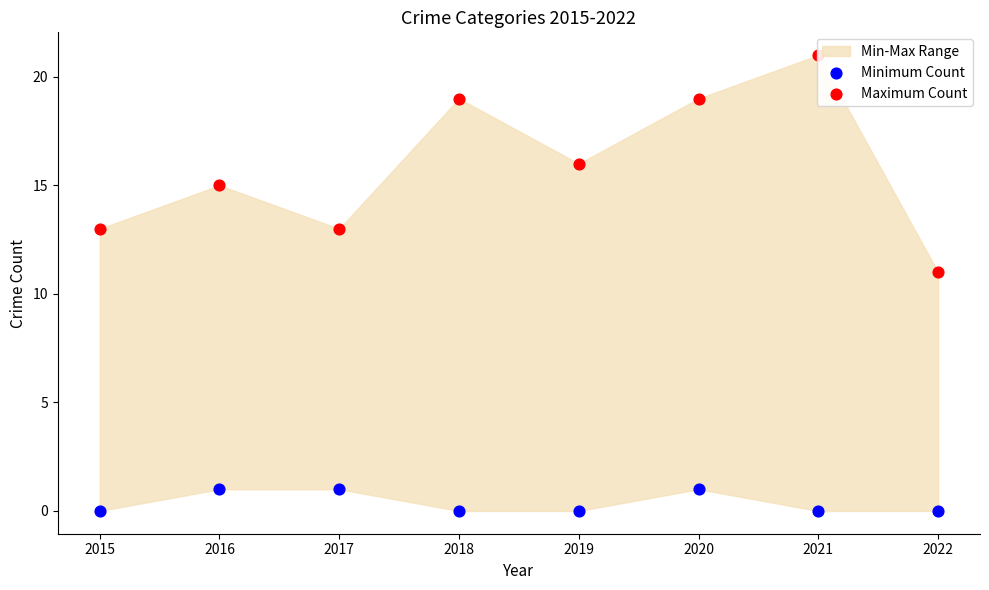

At which category is the sum across all series the highest?

2021